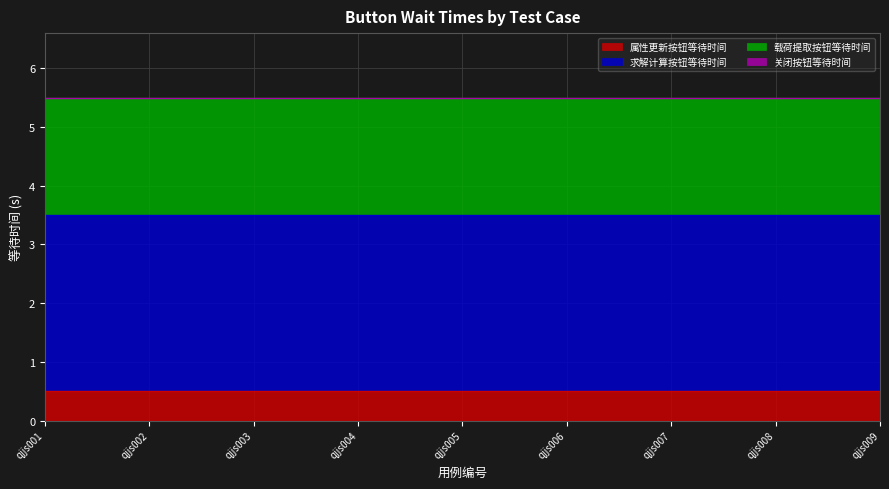

At how many categories does at least one series exceed 0?

9